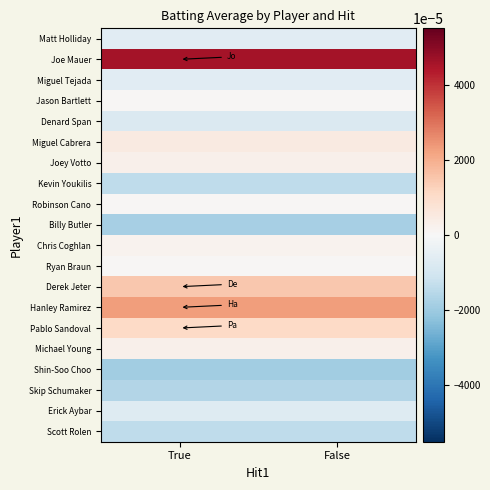

At how many categories does at least one series exceed 0?

2